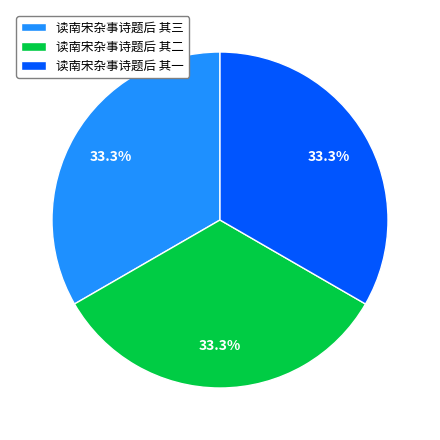

Do 读南宋杂事诗题后 其二 and 读南宋杂事诗题后 其三 together represent more than half of the pie?

Yes